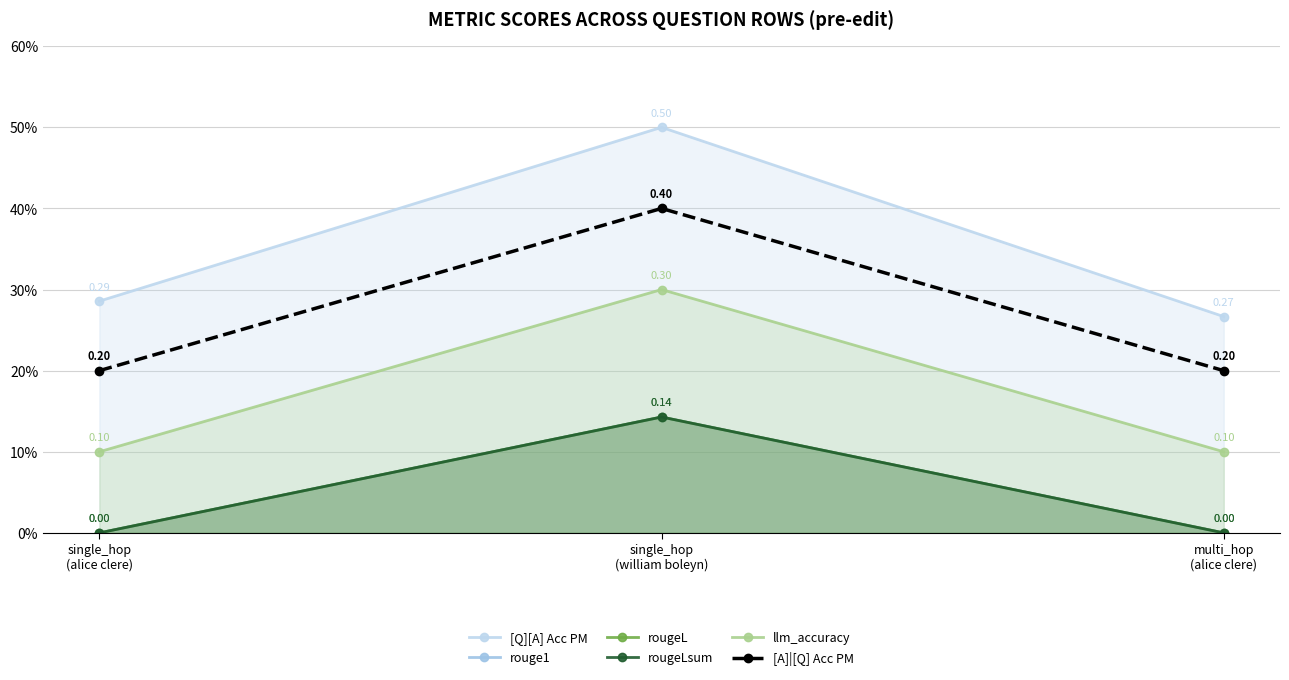

Which series changed the most between single_hop
(alice clere) and multi_hop
(alice clere)?

[Q][A] Acc PM